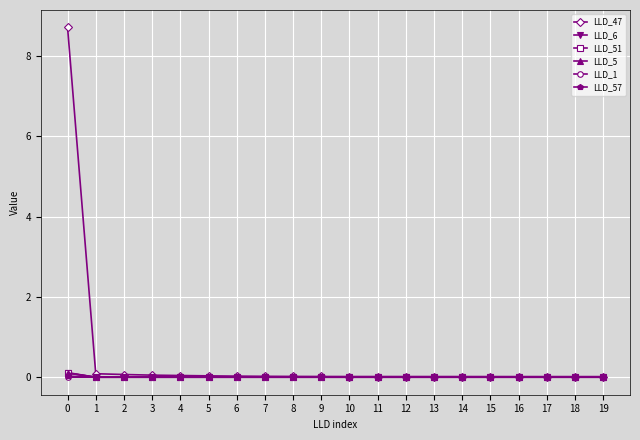

The LLD_47 series shows 0.0 at 15. True or false?

True